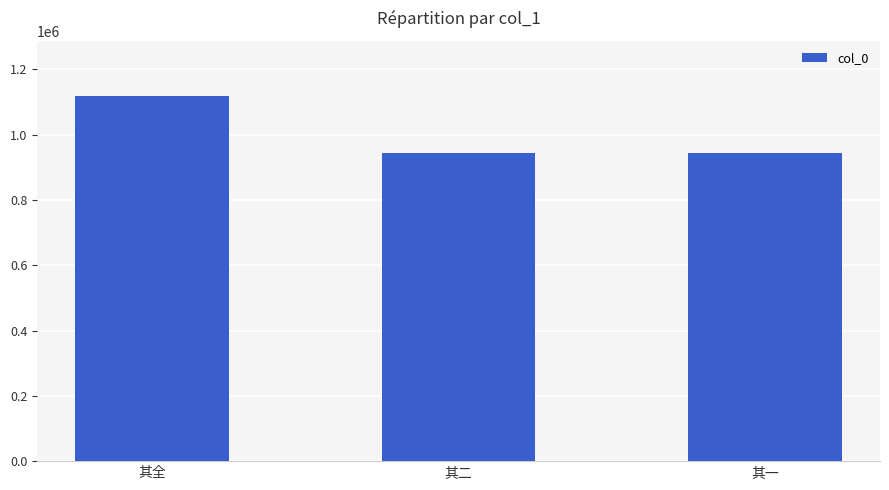

What is the average value?

1003212